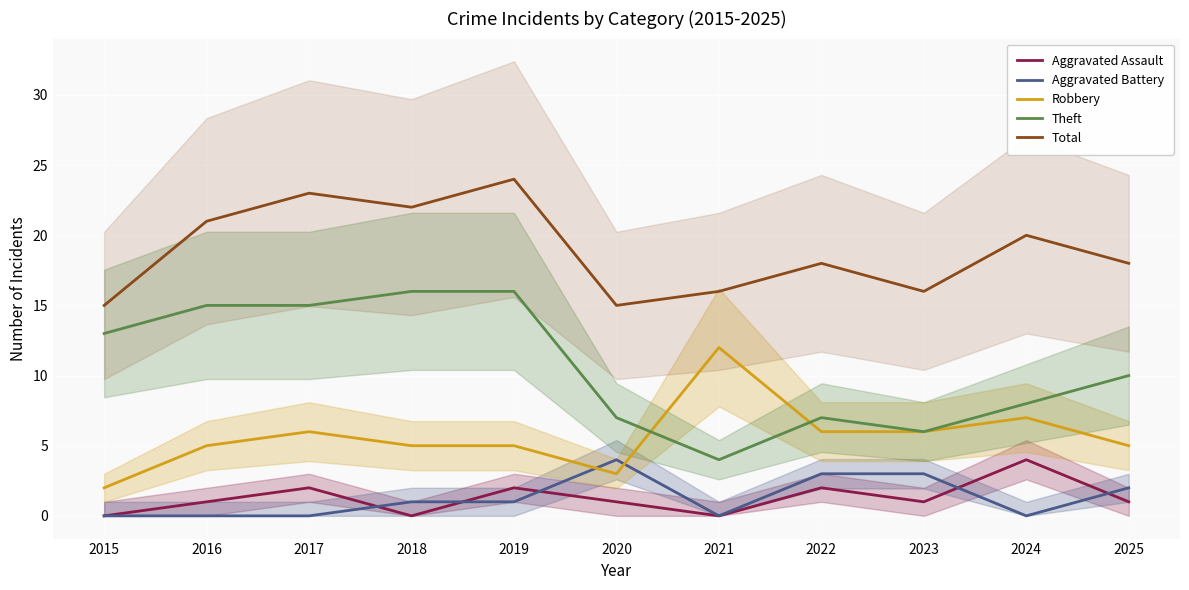

What are all the series names shown in the legend?

Aggravated Assault, Aggravated Battery, Robbery, Theft, Total